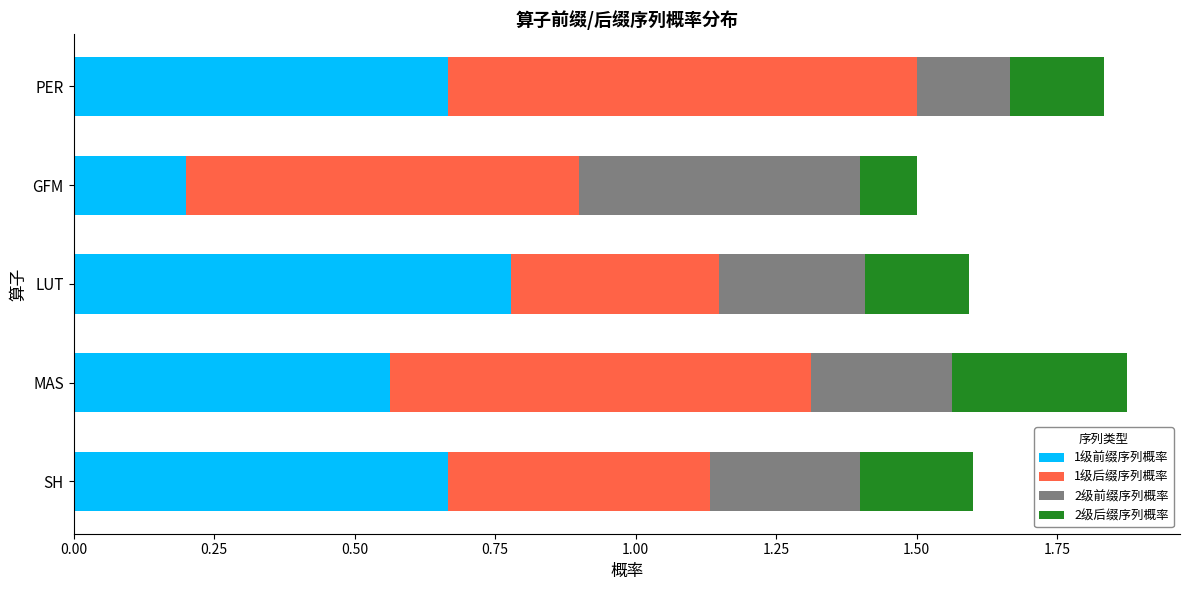

At which label is 1级前缀序列概率 closest to 0?

GFM